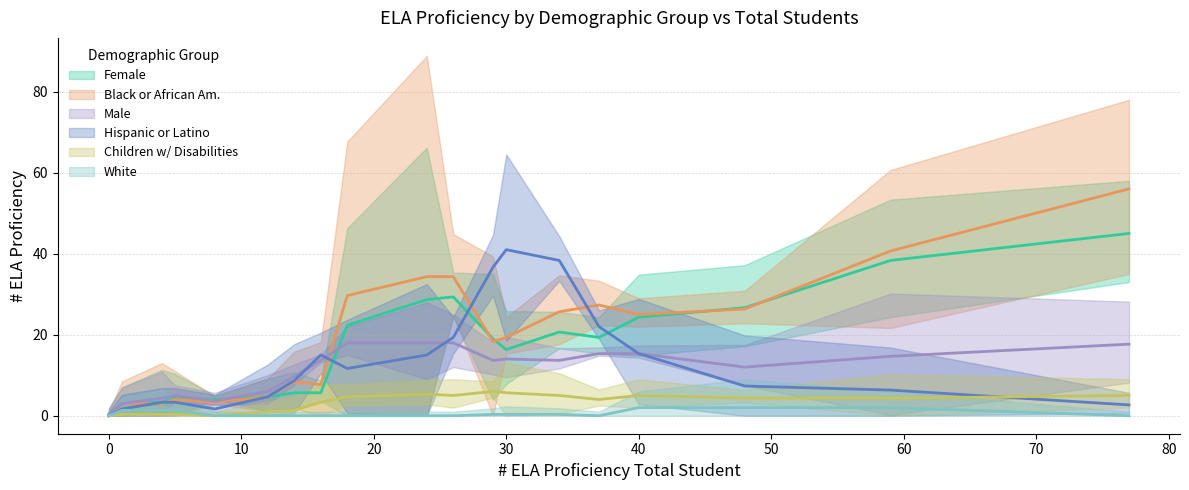

True or false: # ELA Proficiency - Black or African Am has more than 1 interior local peaks.

True